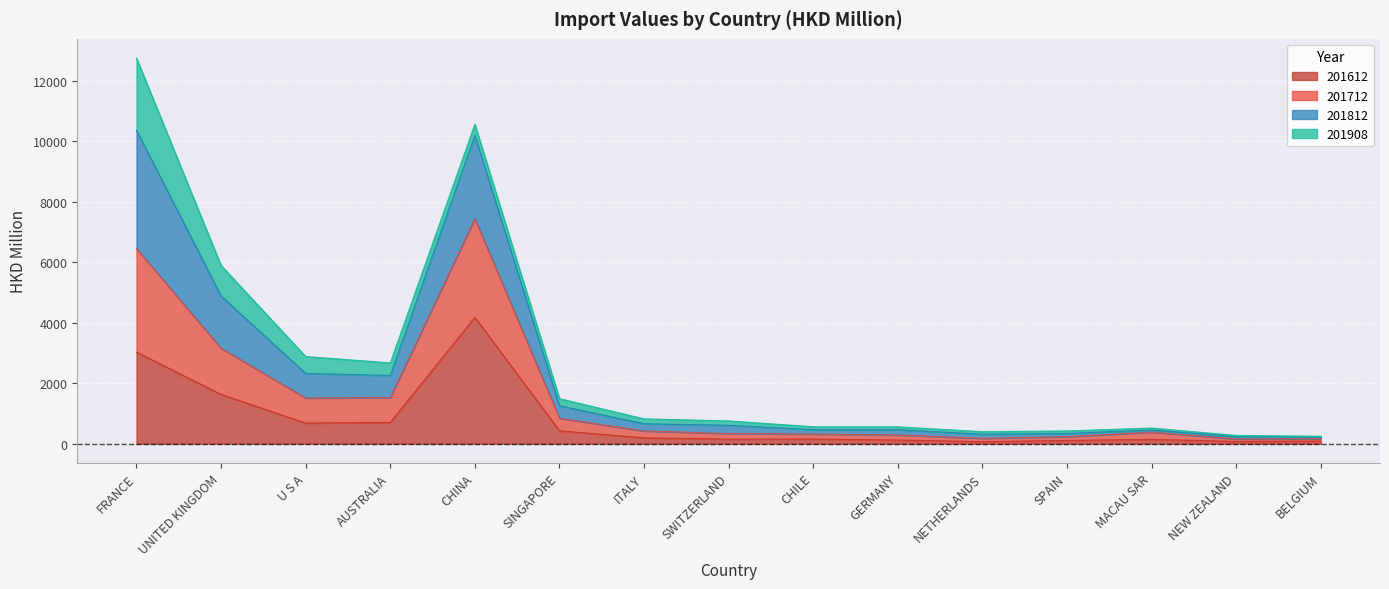

How many data points does each series have?

15